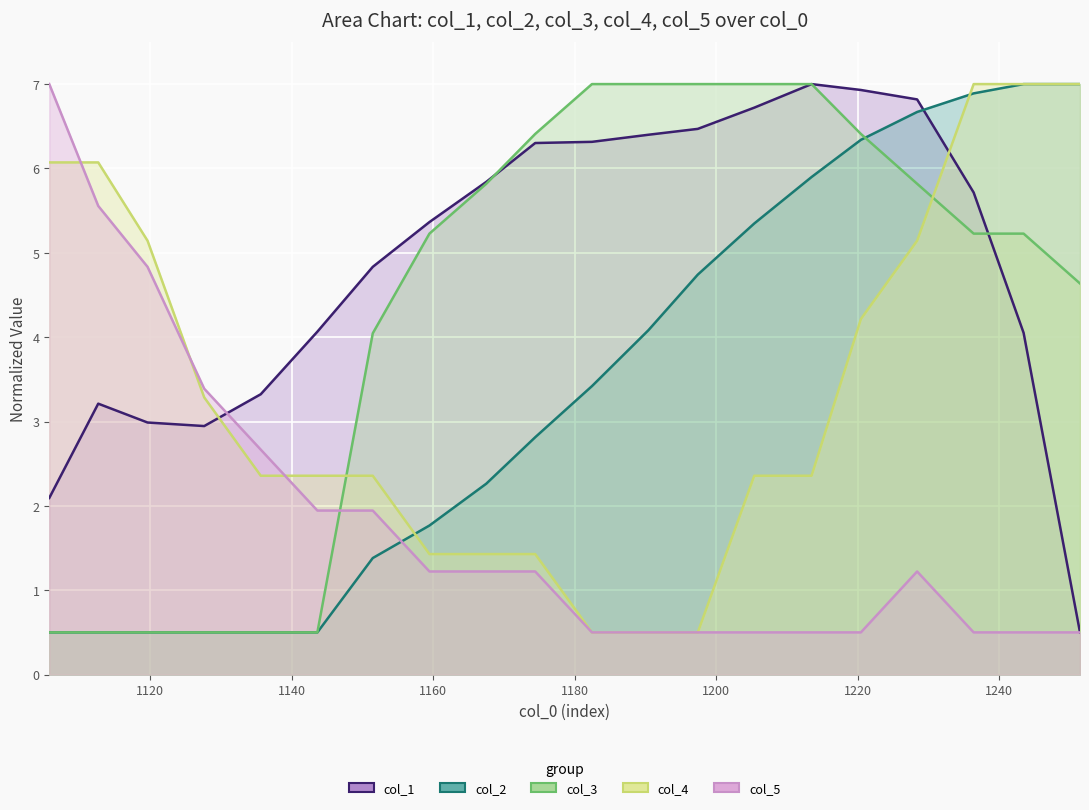

What is the label of the 4th point from the left?

1127.64